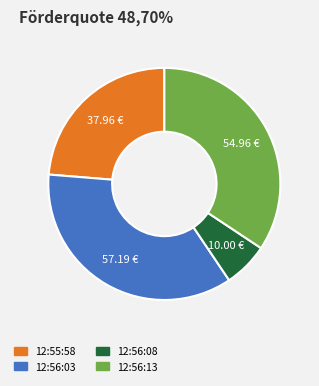

The 12:56:08 slice represents 6% of the pie. True or false?

True